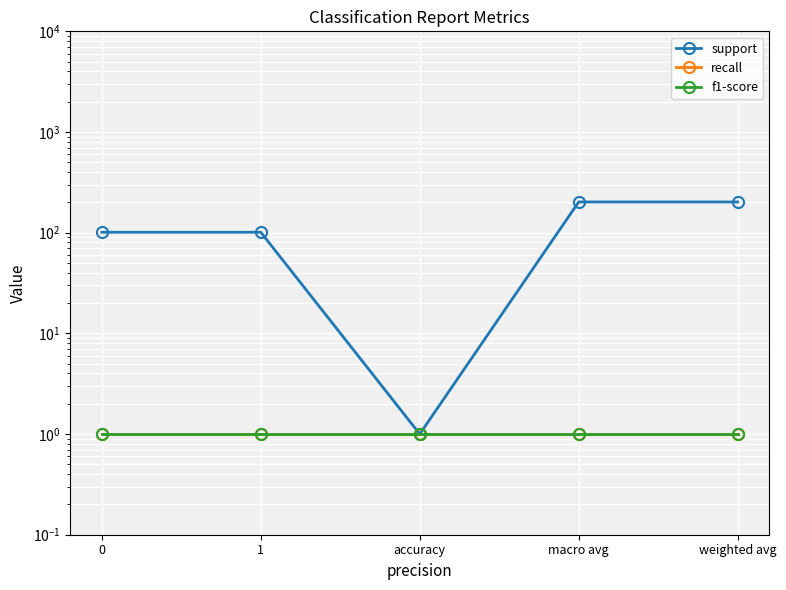

Rank the series at macro avg from highest to lowest value.

support, recall, f1-score